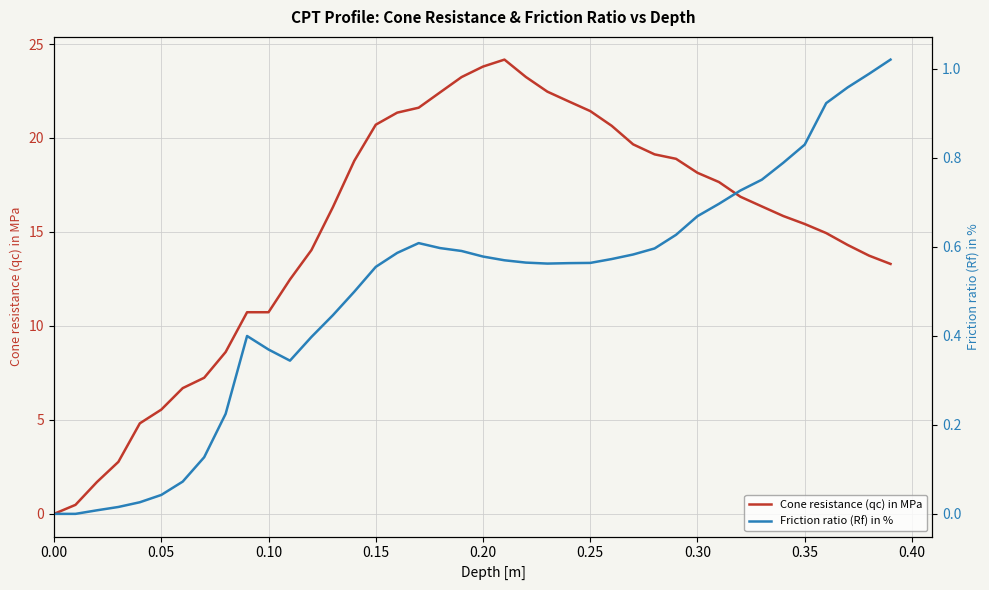

What is the maximum value for Cone resistance (qc) in MPa?

24.2